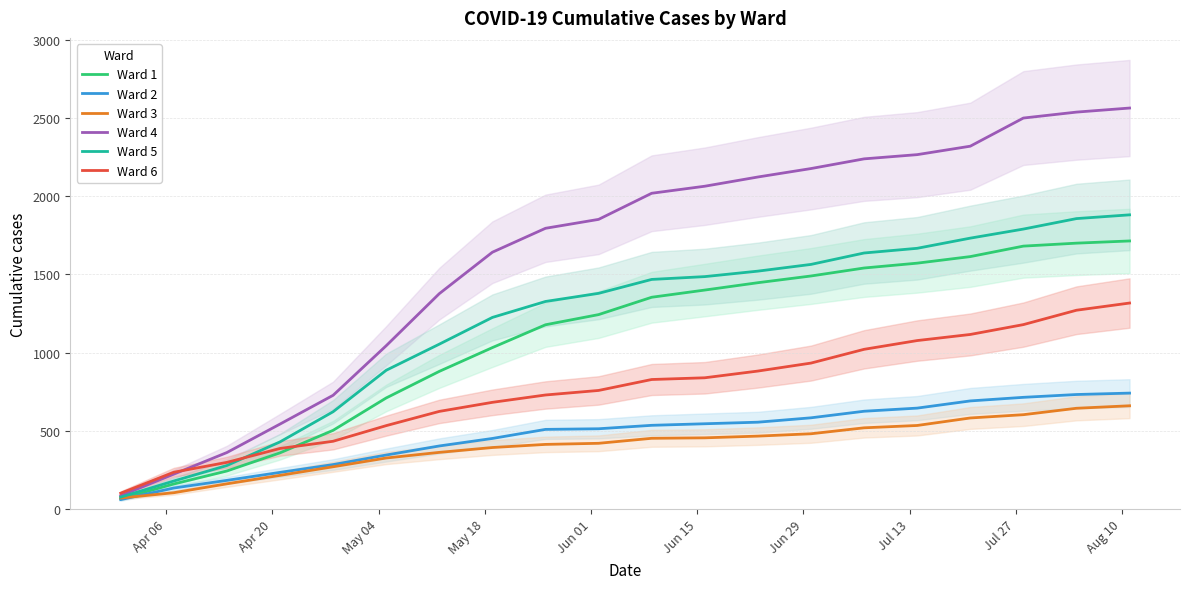

True or false: Ward 5 and Ward 1 intersect in this chart.

False